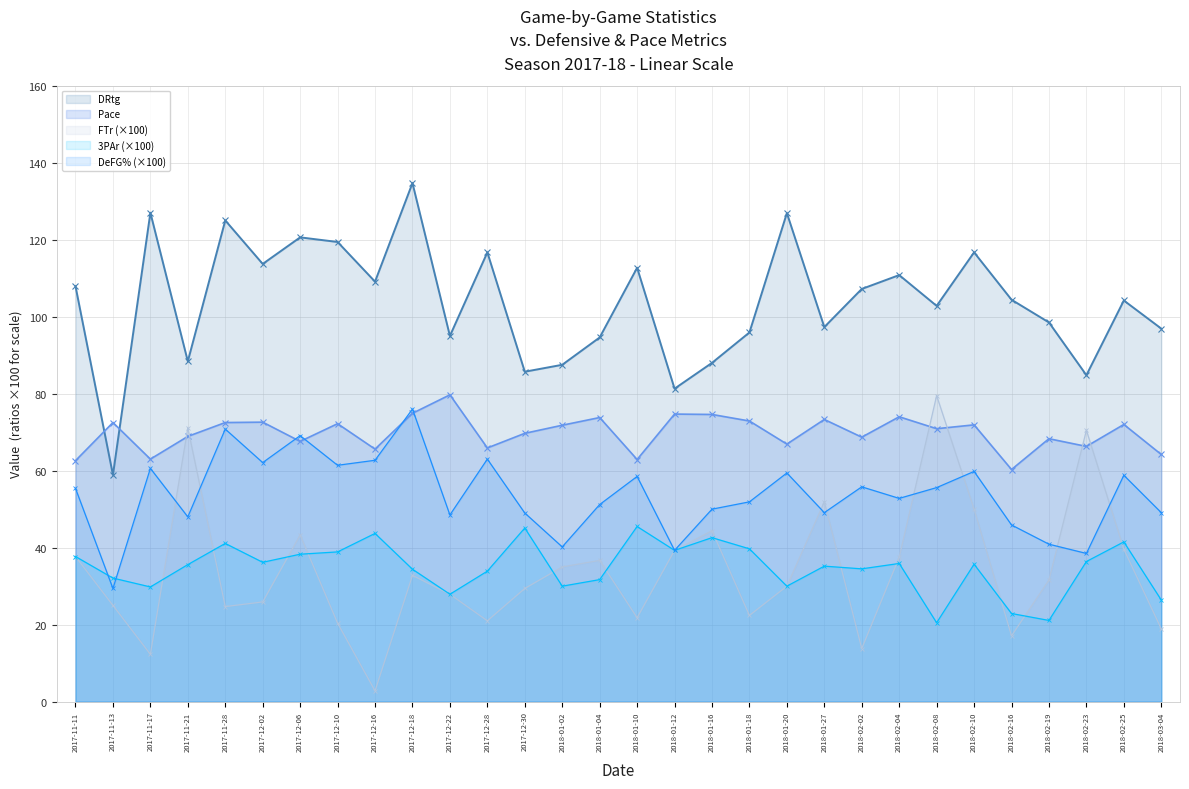

How many data points in DRtg are less than 104?

14